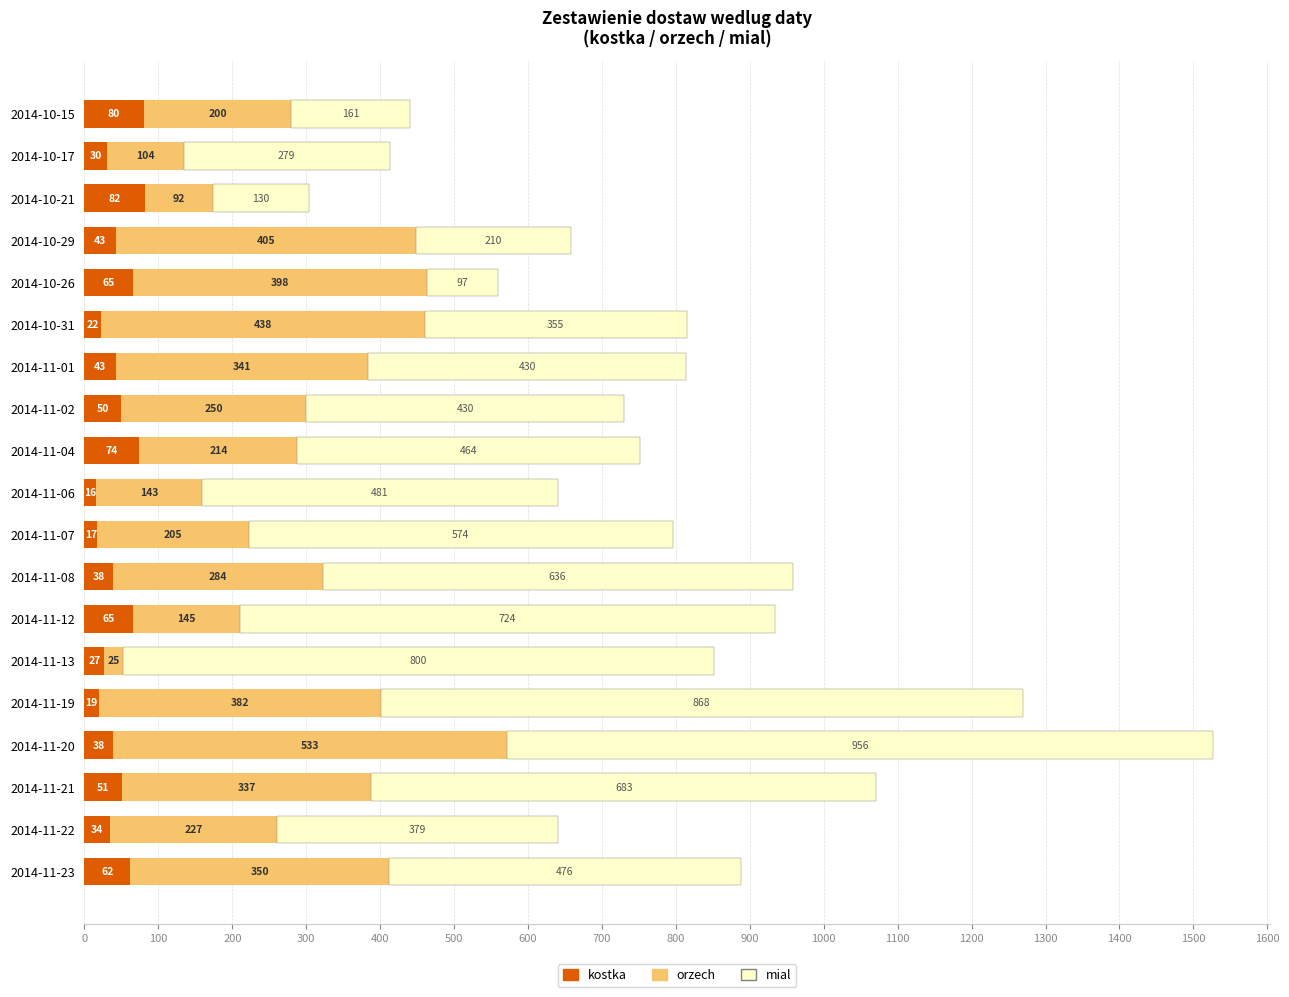

What is the maximum value for kostka?

82